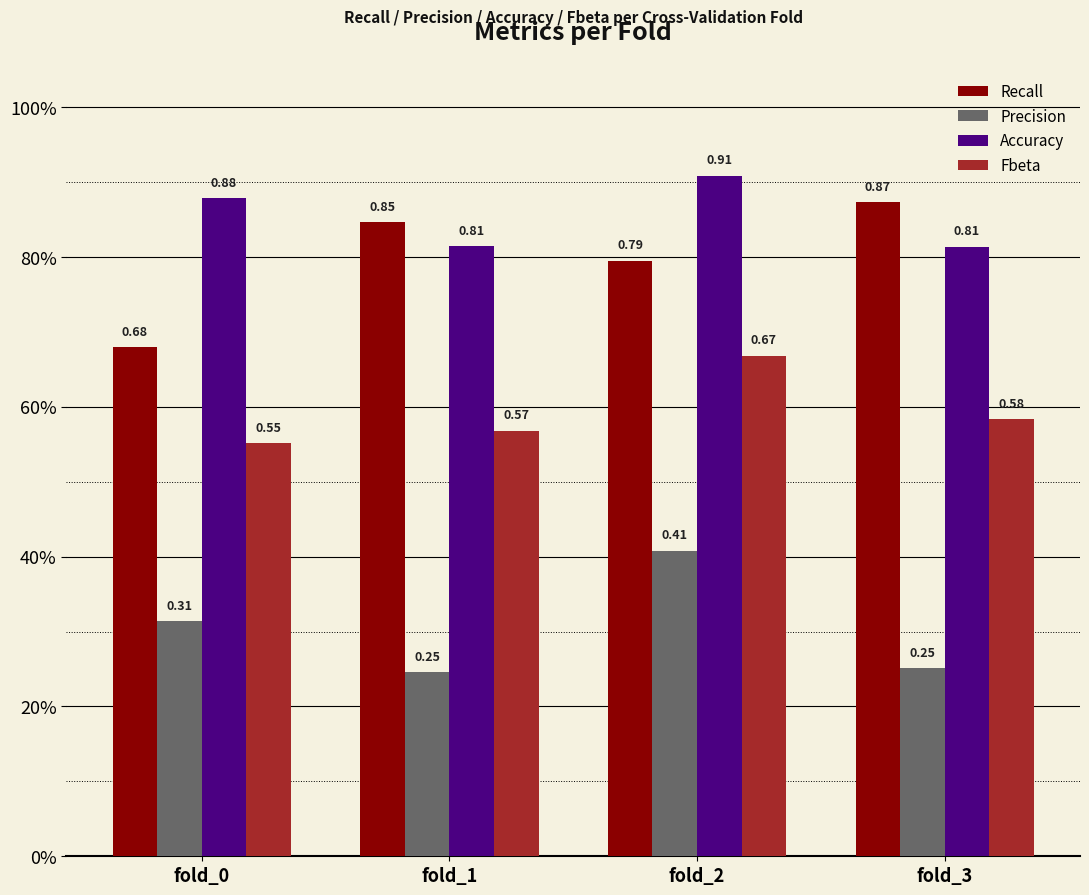

Between fold_3 and fold_0, which is larger?

fold_3